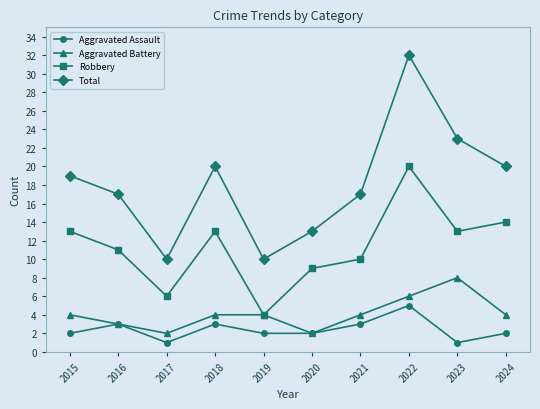

What is the difference between the second highest and second lowest values in the Total series?

13